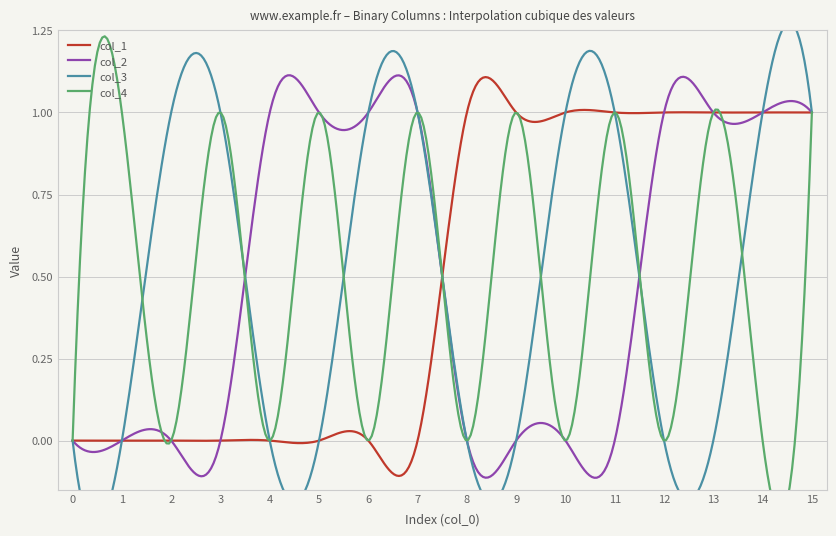

Which series ends up on top after the final intersection of col_4 and col_2?

col_2